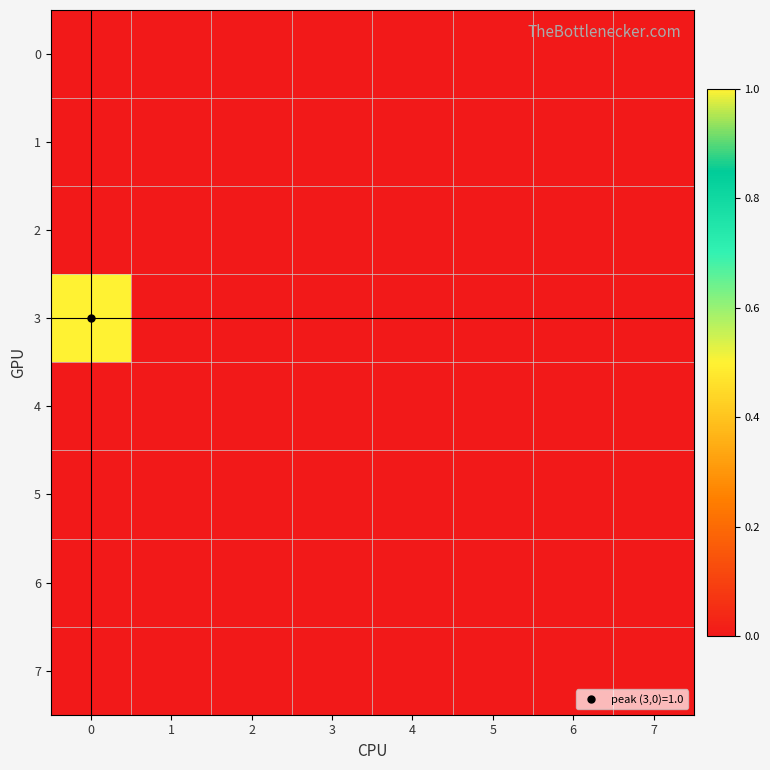

Which has a higher value, 7 or 2?

7